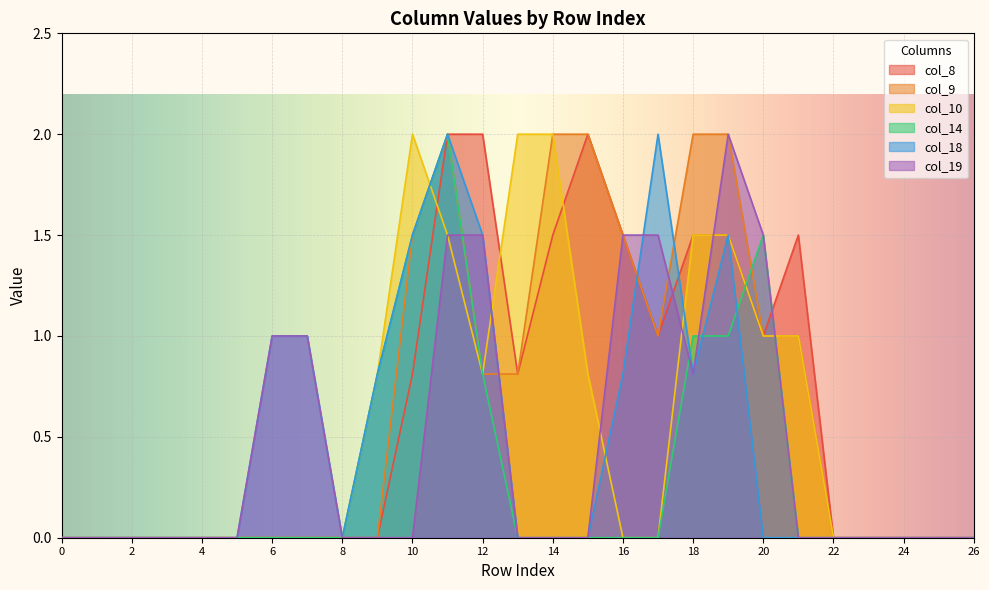

Which has a higher value, 17 or 26?

17